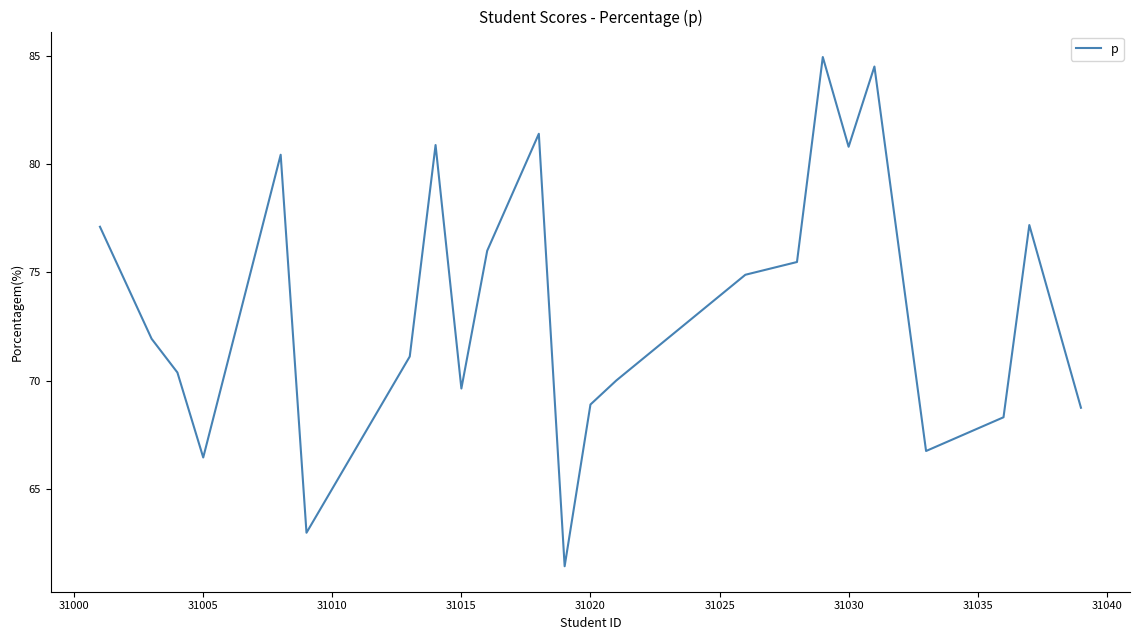

What is the minimum value shown in the chart?

61.4